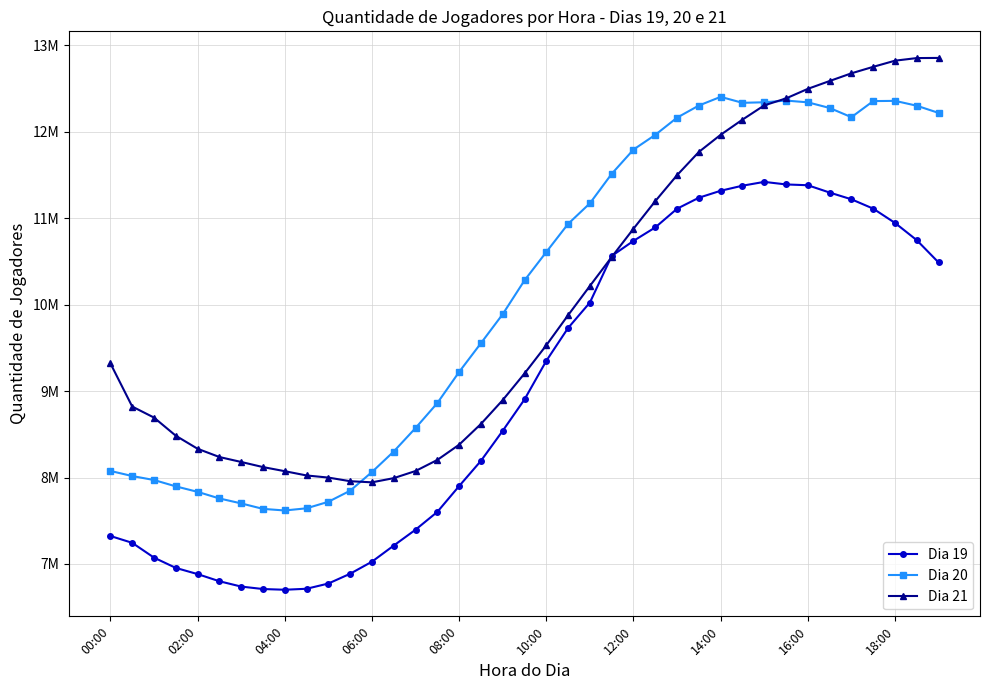

What are all the series names shown in the legend?

Dia 19, Dia 20, Dia 21